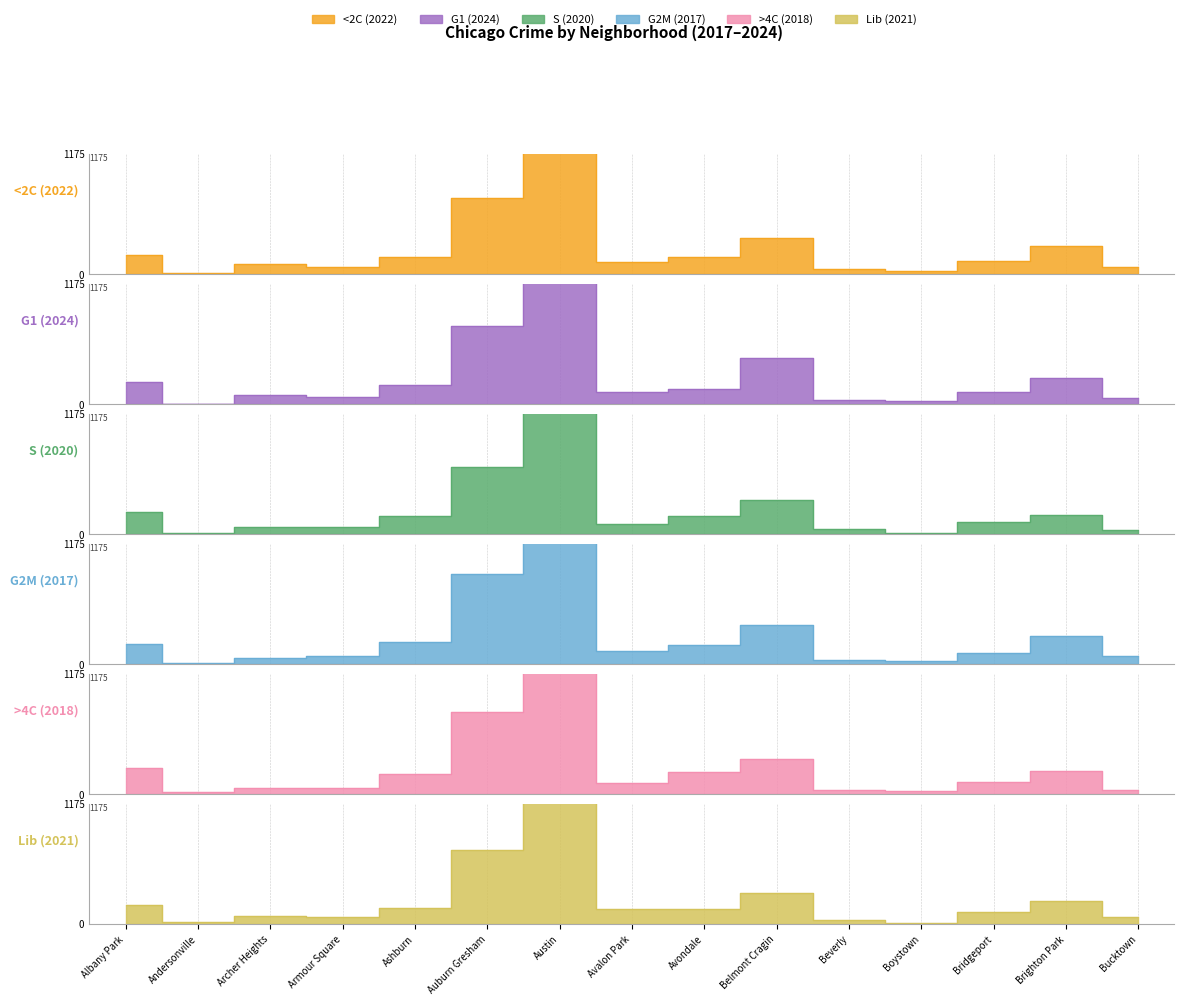

What is the average value of the >4C (2018) series?

280